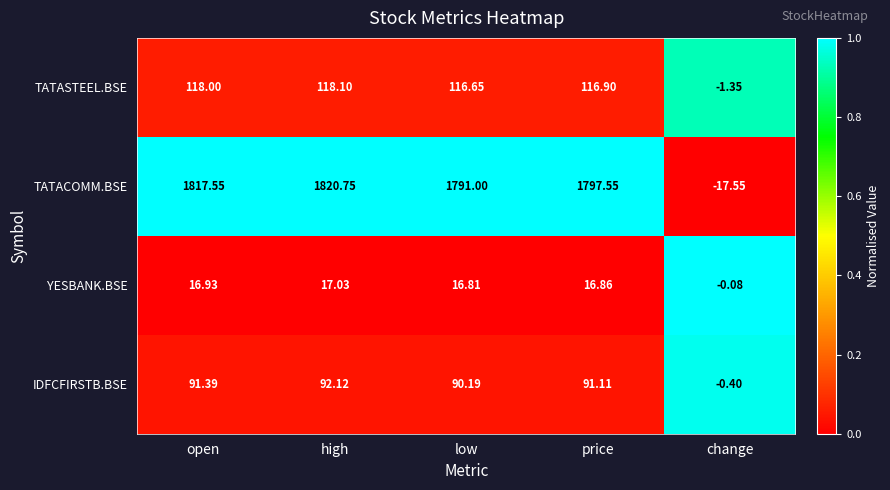

What is the spread (max minus min) of values at change?

17.5